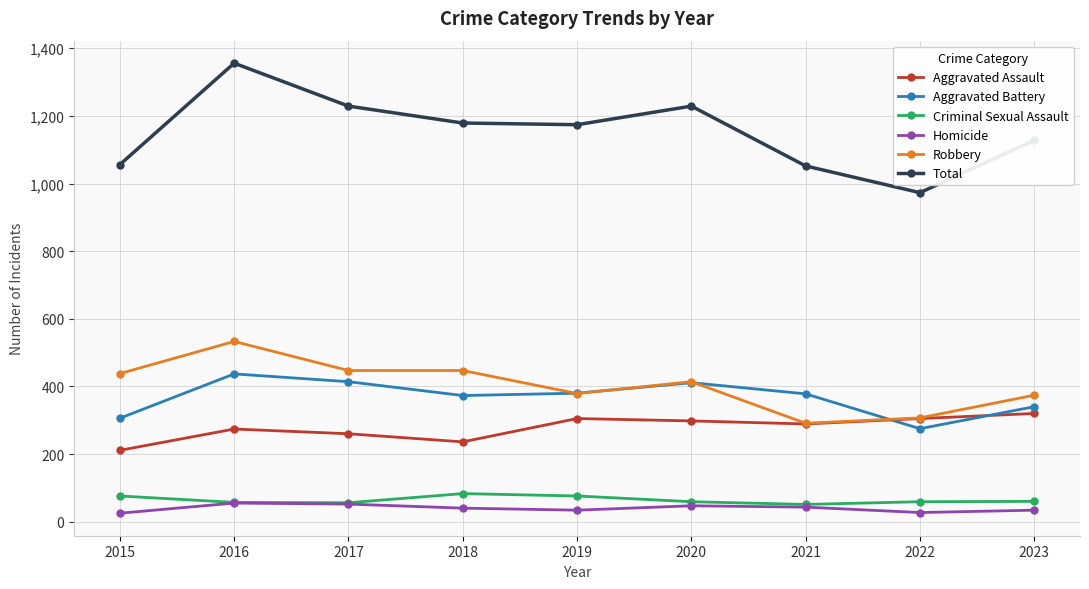

True or false: Robbery and Criminal Sexual Assault cross at least once.

False